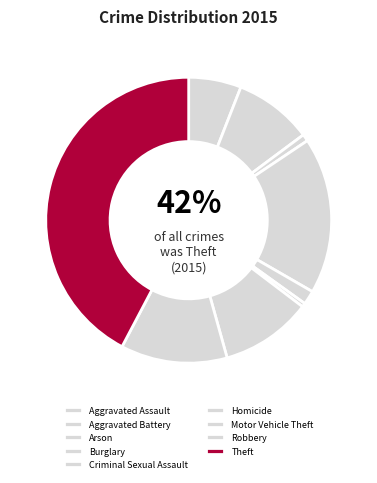

To the nearest percent, what percentage of the pie is Arson?

1%